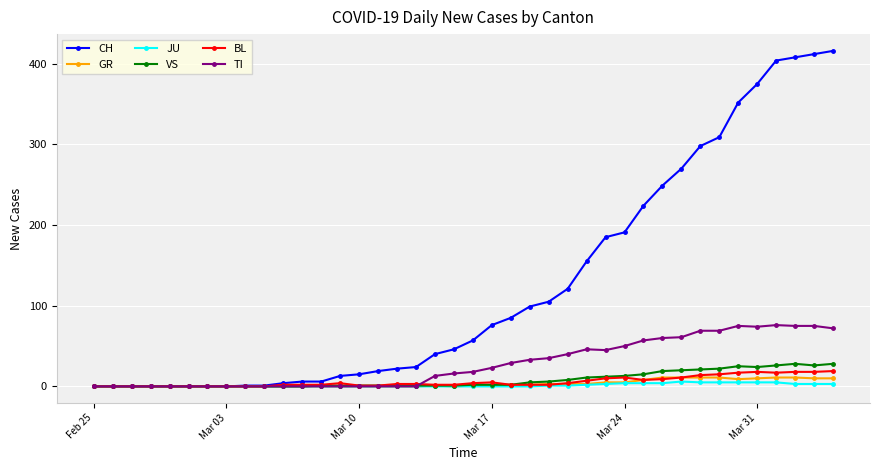

Which series has the largest total across all categories?

CH